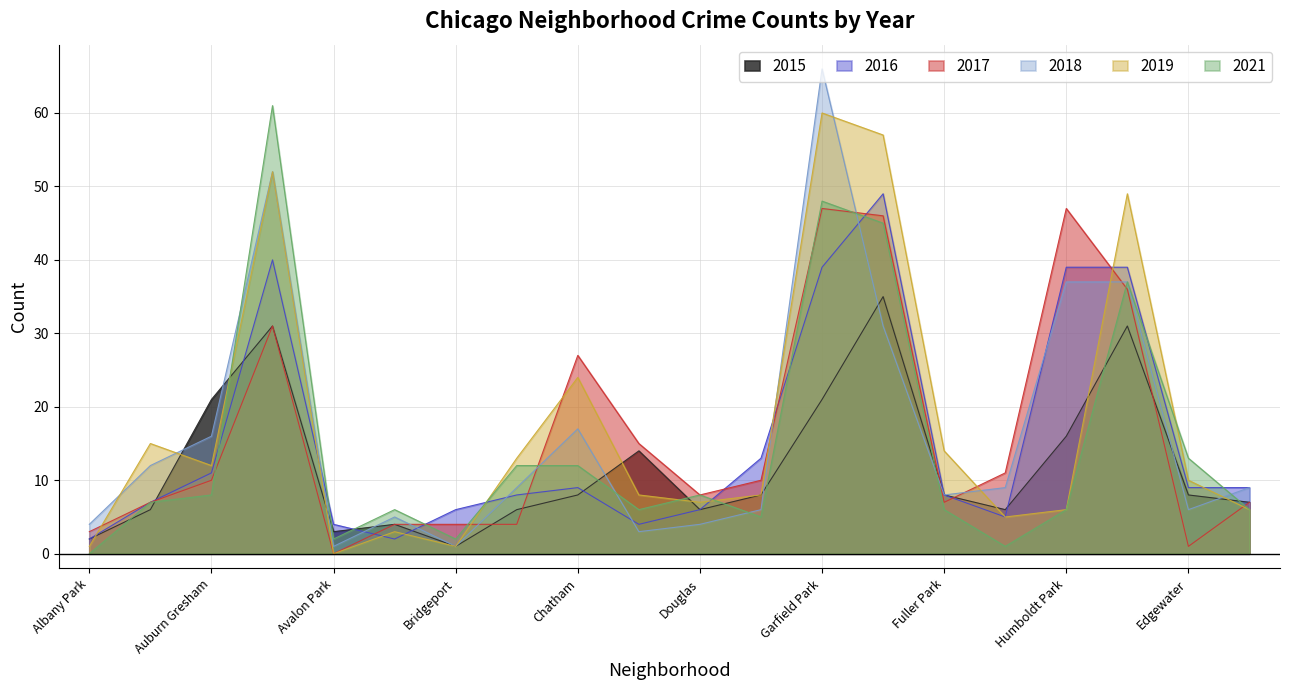

Where is 2016 nearest to the value 25?

Grand Boulevard